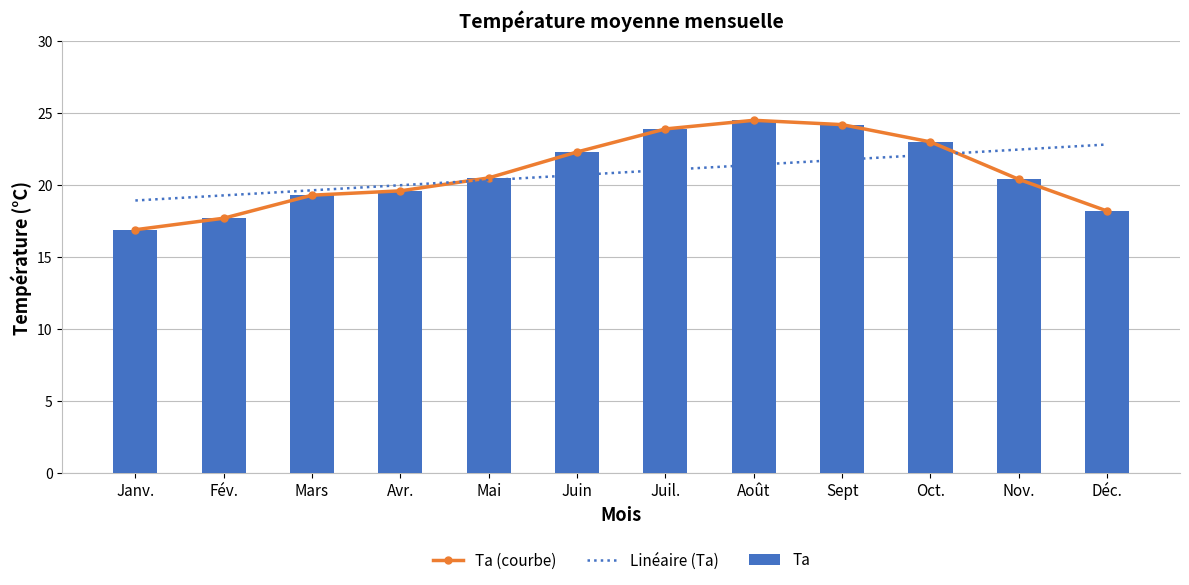

Count the number of data series in this chart.

3